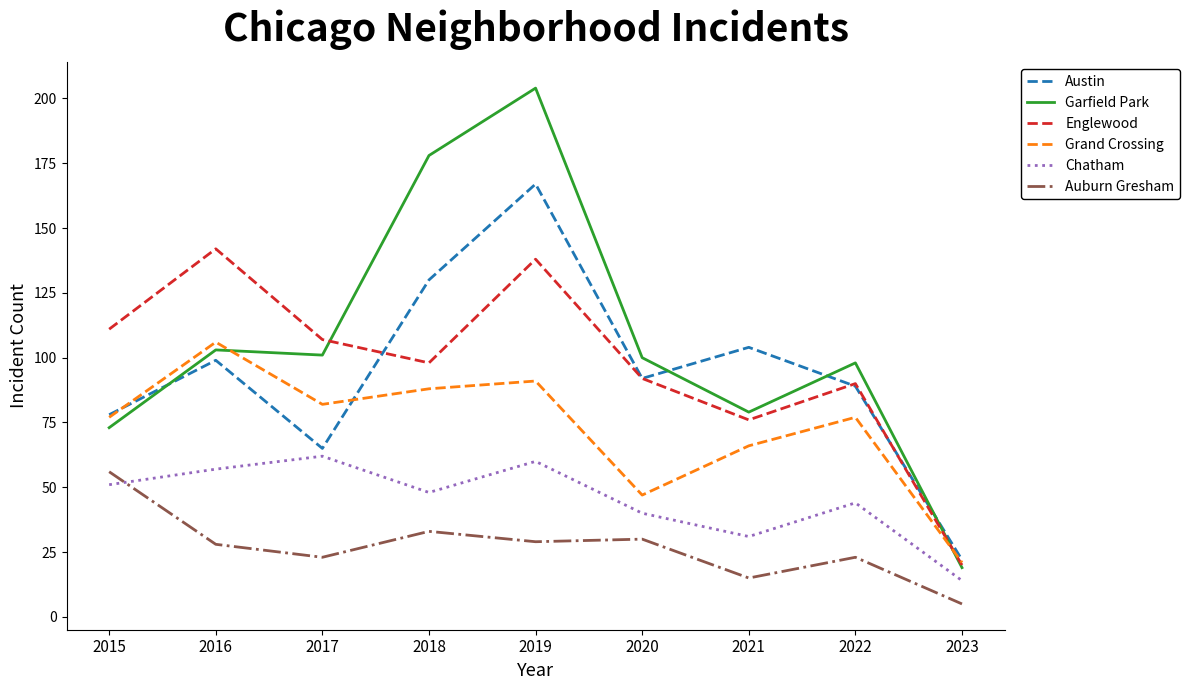

What is the average value of the Garfield Park series?

106